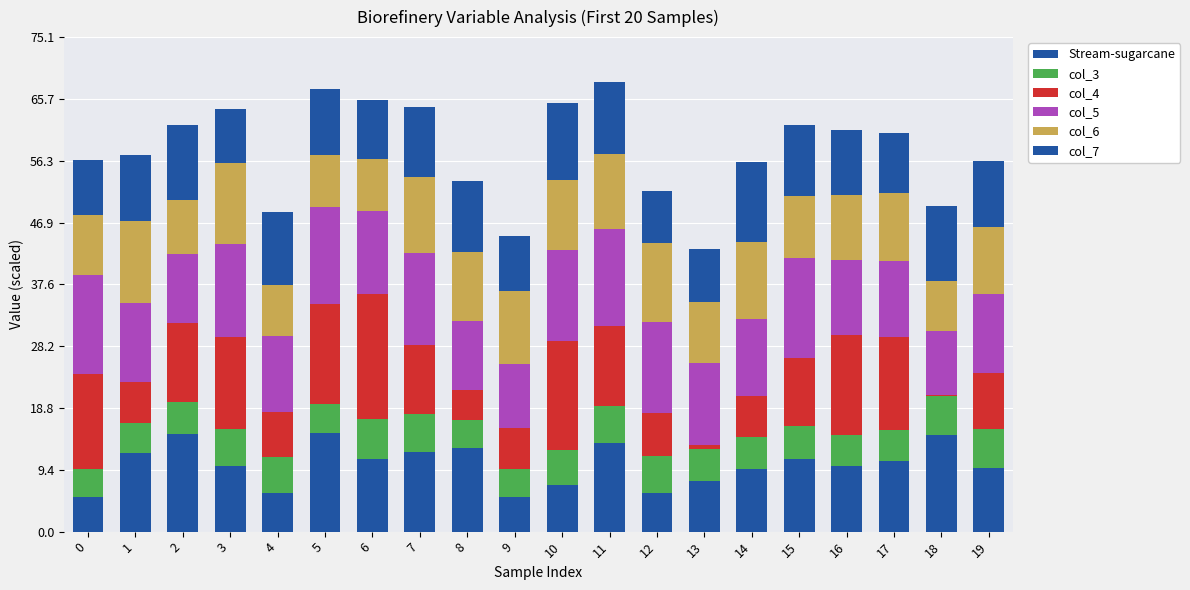

Where does the Stream-sugarcane series first go above 10?

1